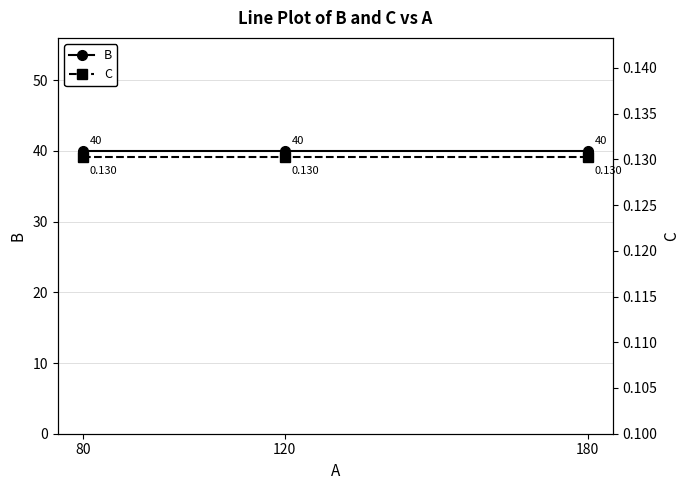

Rank the categories by C value from lowest to highest.

80, 120, 180